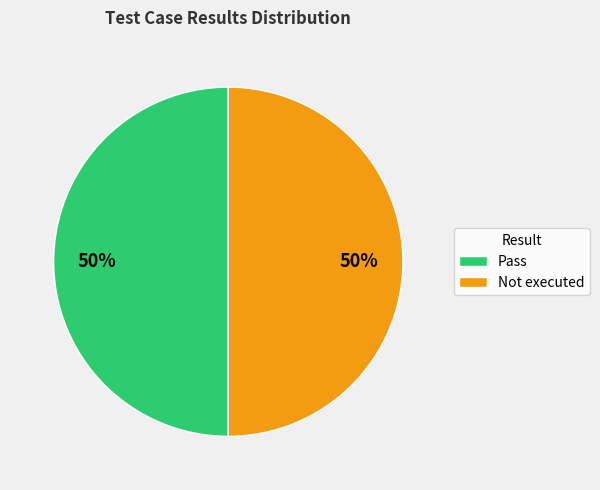

Is the sum of Pass and Not executed greater than half?

Yes